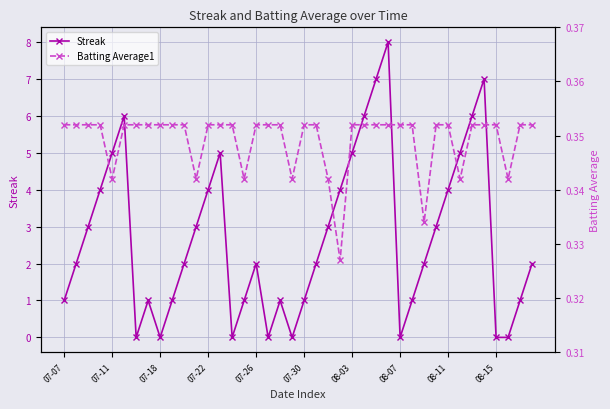

At which category is the sum across all series the highest?

27